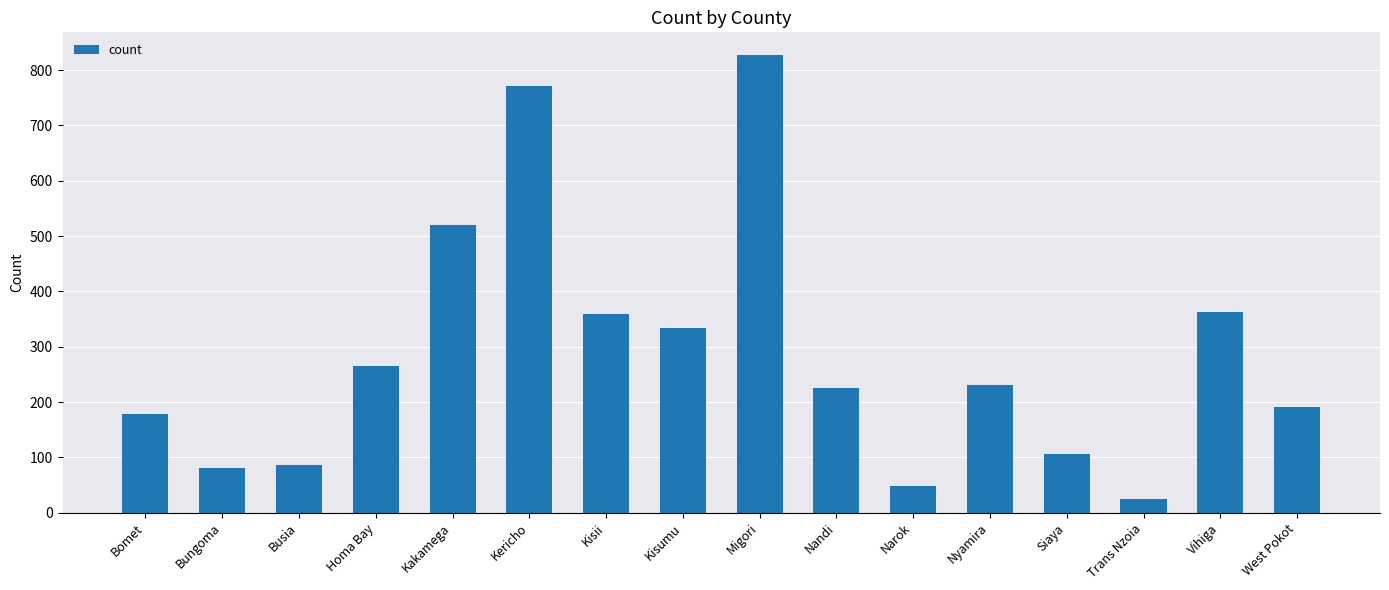

What is the average value?

288